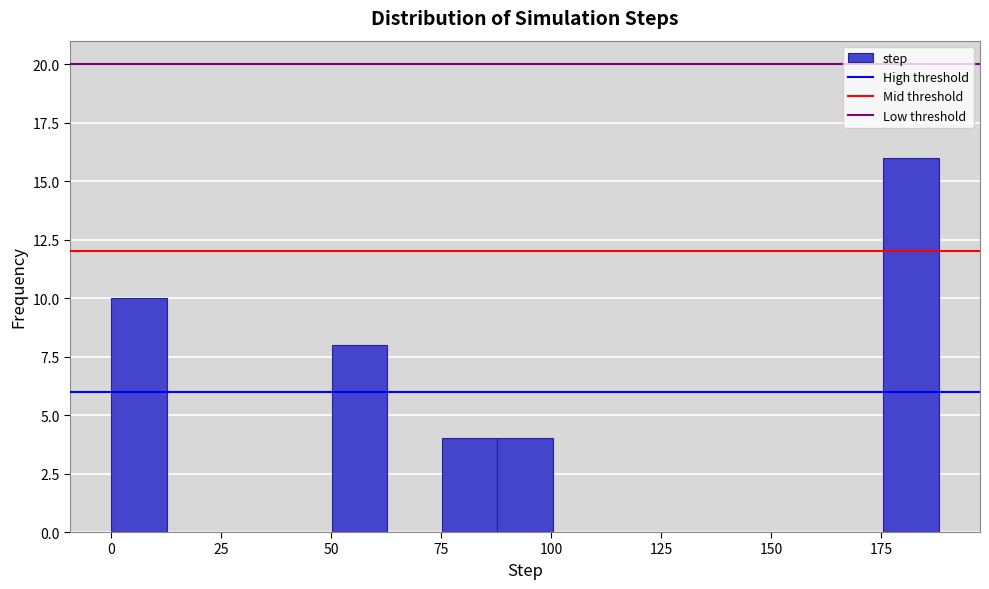

Read against the x-axis, roughly where is the centre of the tallest bar?

180